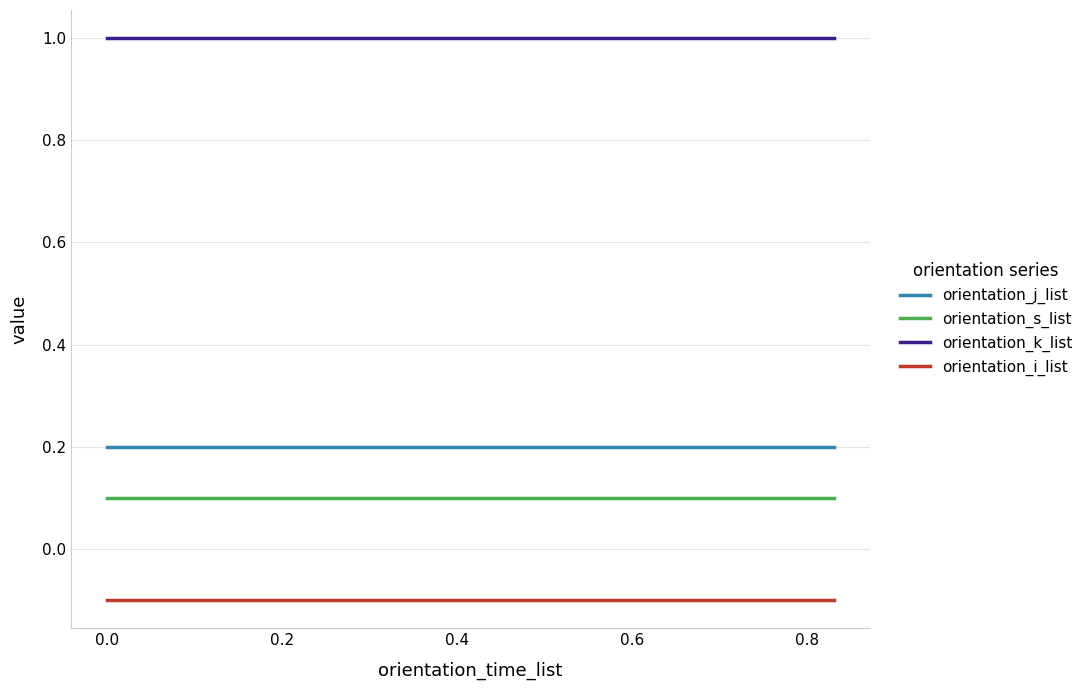

Which series has the largest total across all categories?

orientation_k_list